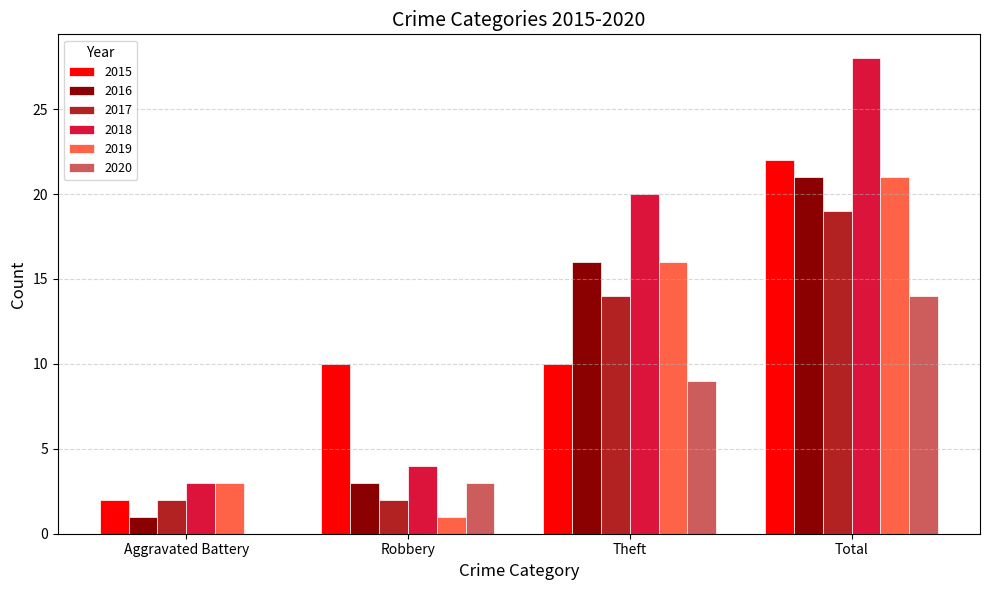

What is the average value of the 2015 series?

11